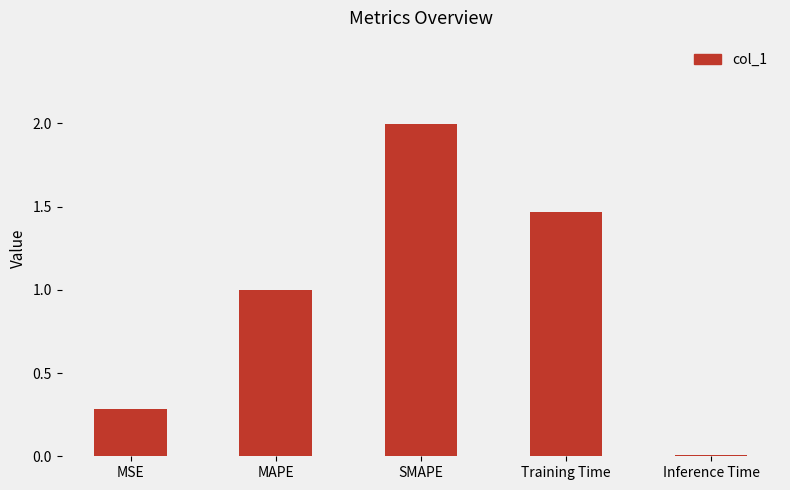

How many data points does each series have?

5